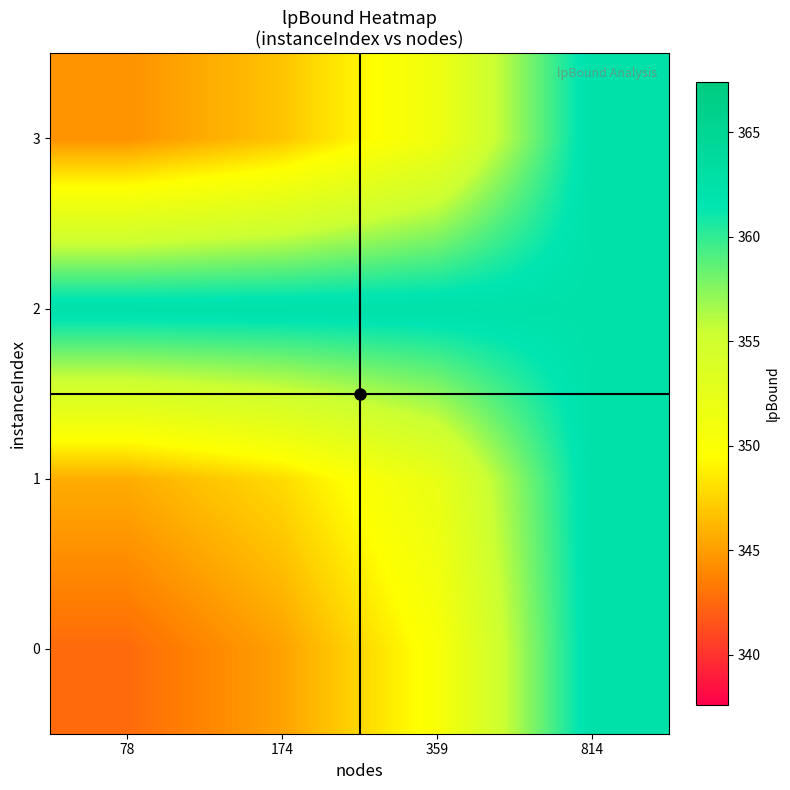

Count the number of data series in this chart.

4